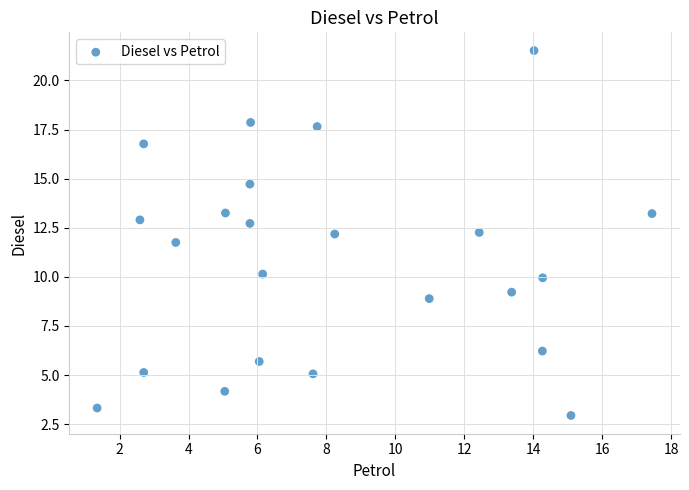

What is the range of Y values (max minus min)?

18.6